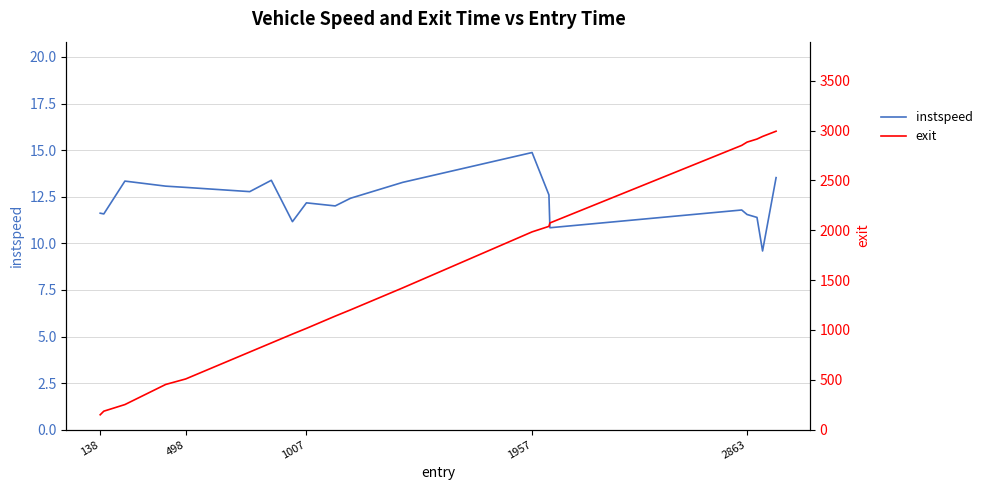

The value of instspeed at 2863 is 11.5. True or false?

True